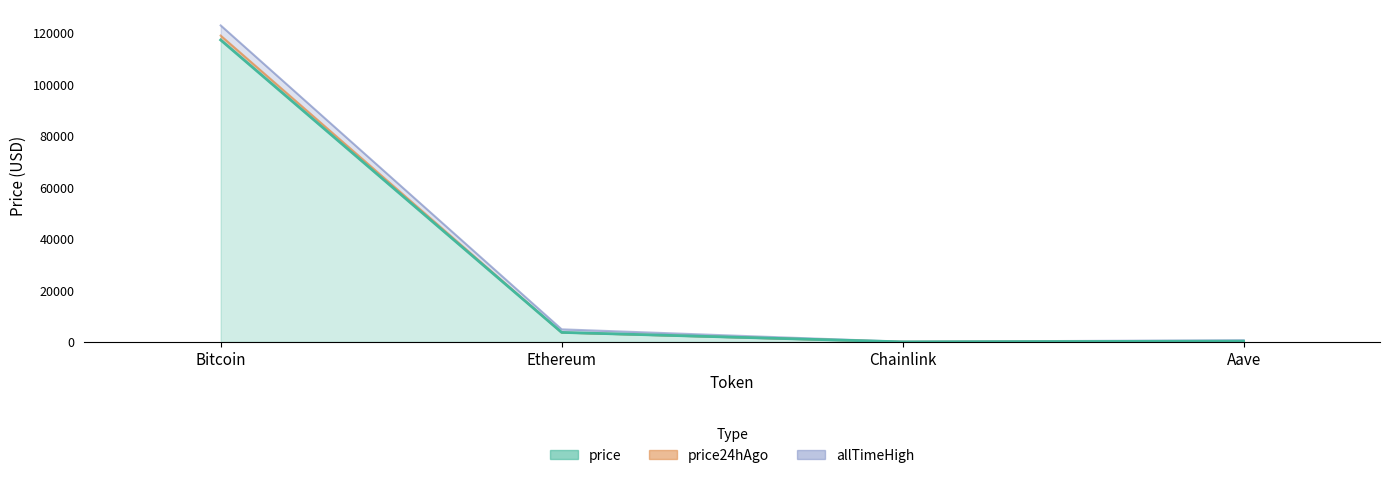

The value of allTimeHigh at Aave is 661.7. True or false?

True